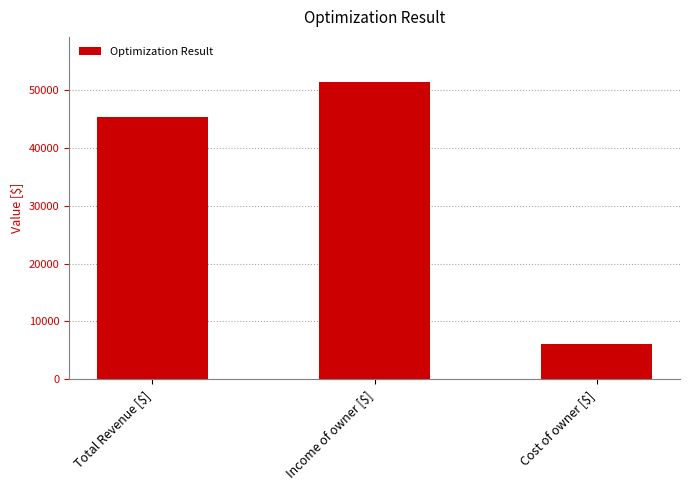

Between Total Revenue [$] and Cost of owner [$], which is larger?

Total Revenue [$]